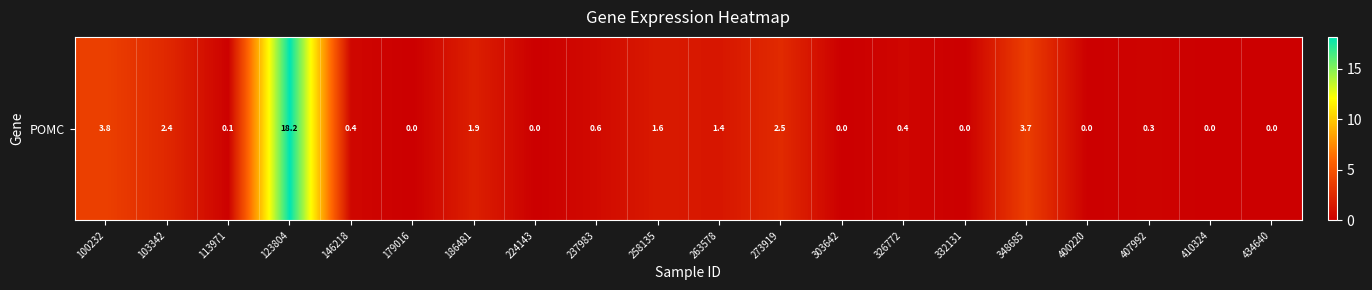

Reading left to right, what are all the values shown in this chart?

100232=3.8	103342=2.4	113971=0.1	123804=18.2	146218=0.4	179016=0.0	186481=1.9	224143=0.0	237983=0.6	258135=1.6	263578=1.4	273919=2.5	303642=0.0	326772=0.4	332131=0.0	348685=3.7	400220=0.0	407992=0.3	410324=0.0	434640=0.0